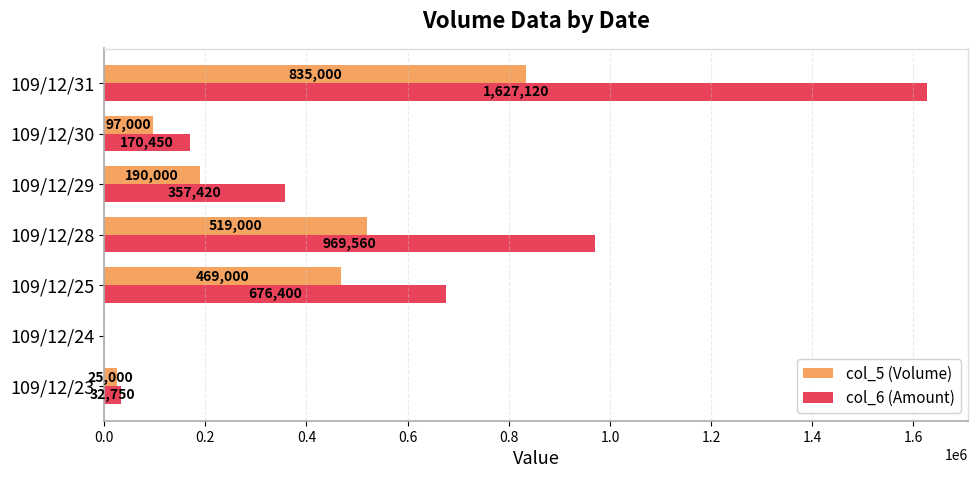

Count the number of categories in the chart.

7